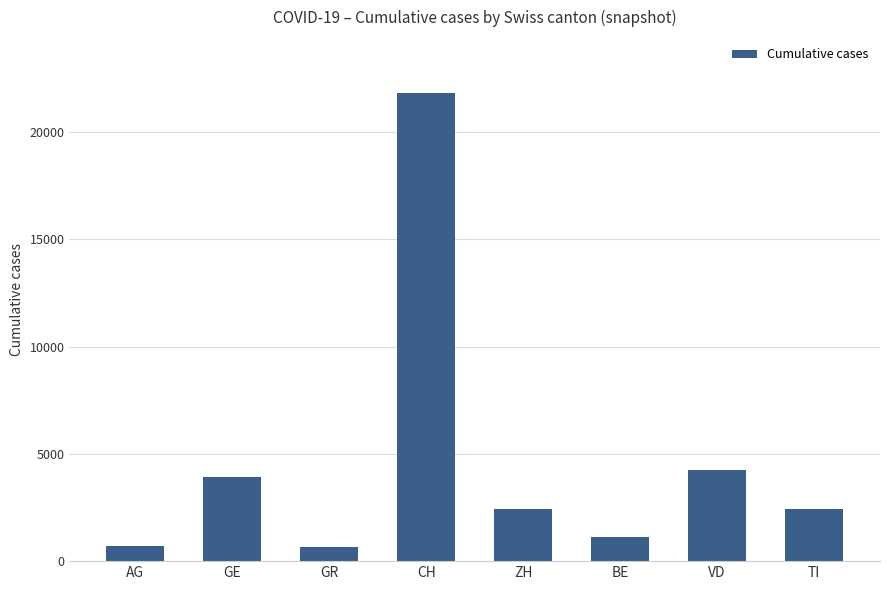

Which has a higher value, CH or VD?

CH